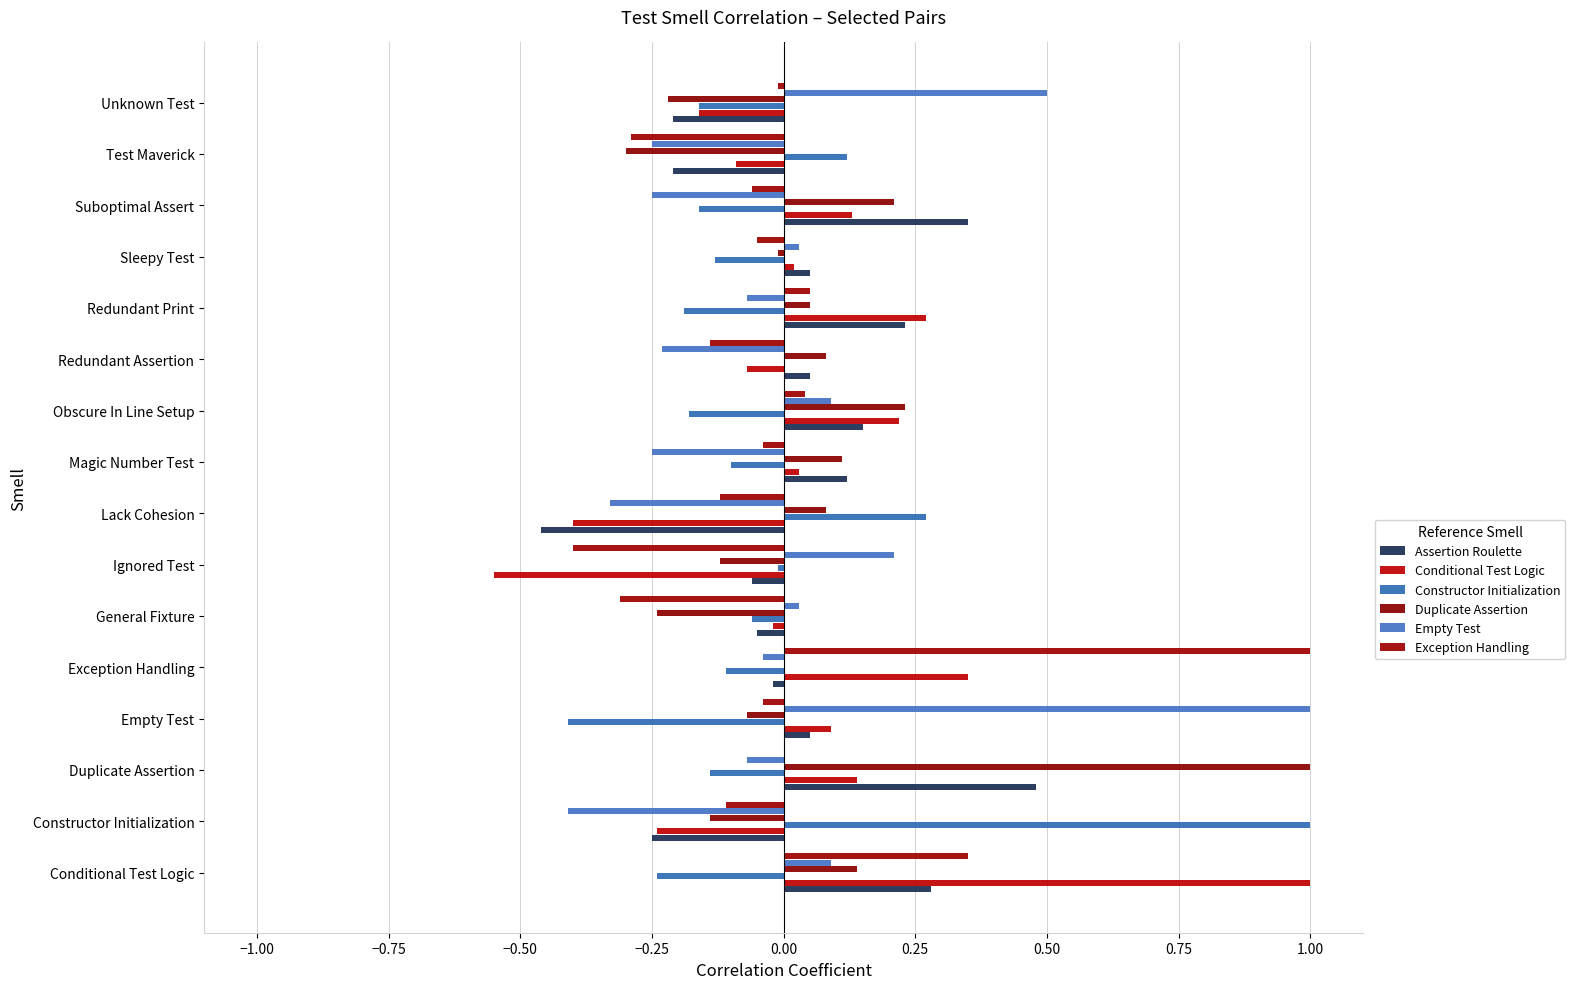

What is the sum of all Duplicate Assertion values?

0.8